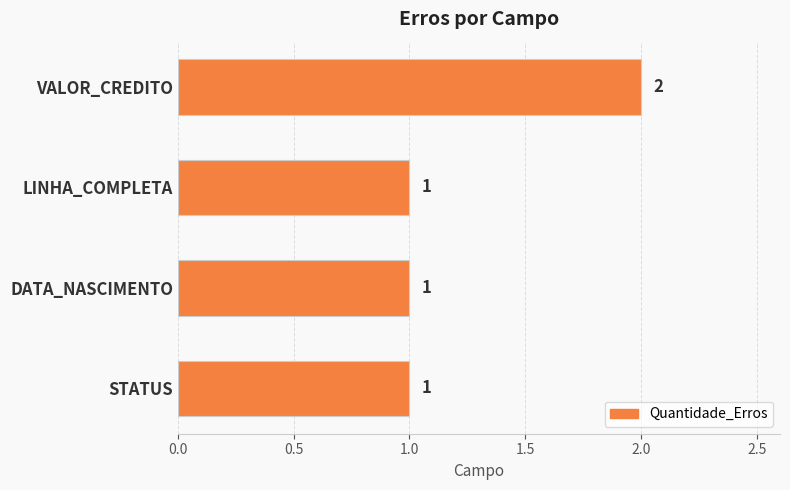

Reading top to bottom, list all the values displayed in this chart.

2	1	1	1